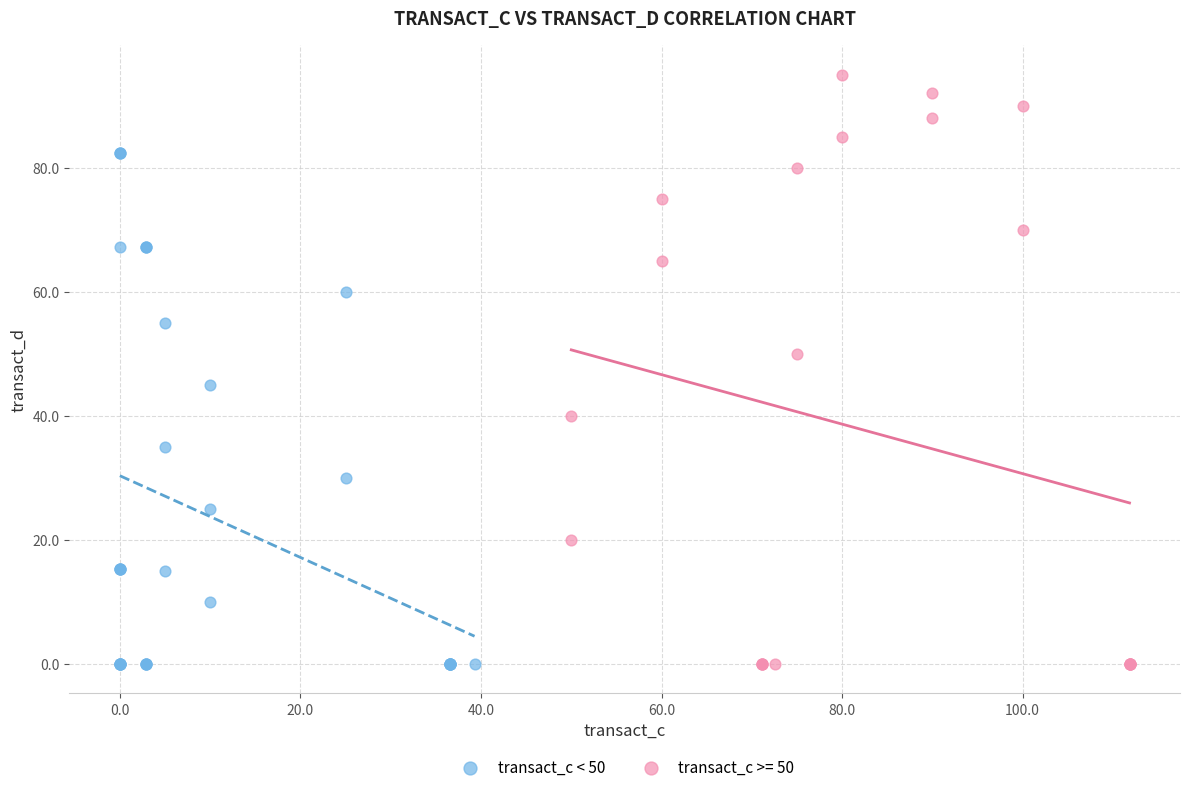

Which series has the widest spread of Y values?

transact_c >= 50